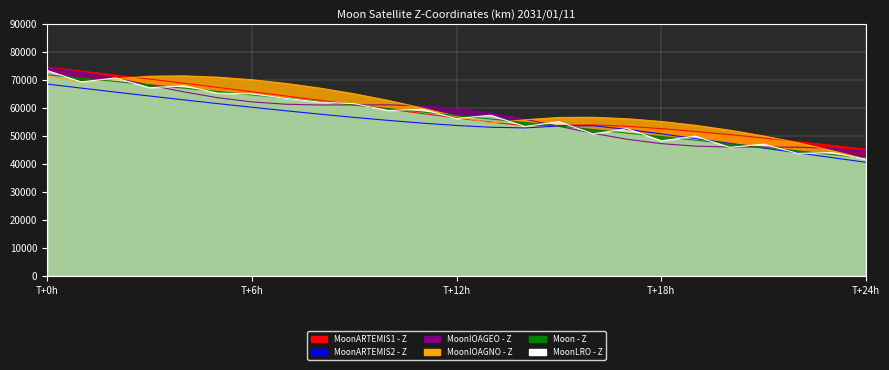

How many interior local valleys does the MoonARTEMIS2 - Z-Coordinate series have?

1